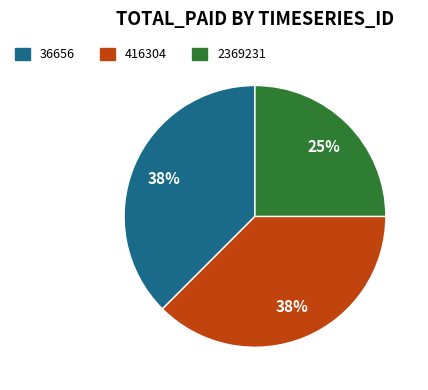

True or false: 2369231 accounts for 25% of the total.

True